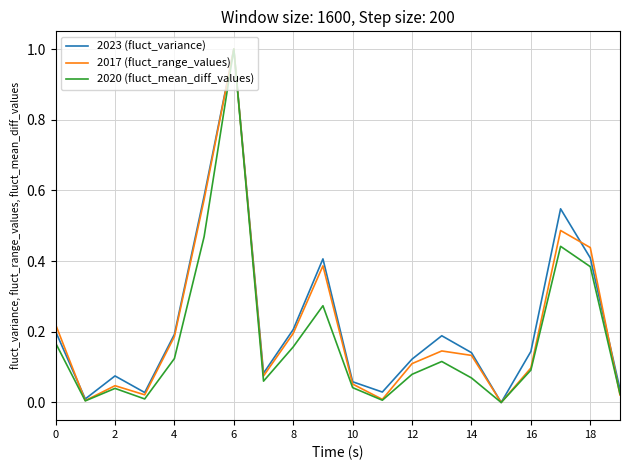

At which label does 2017 (fluct_range_values) reach its peak?

6